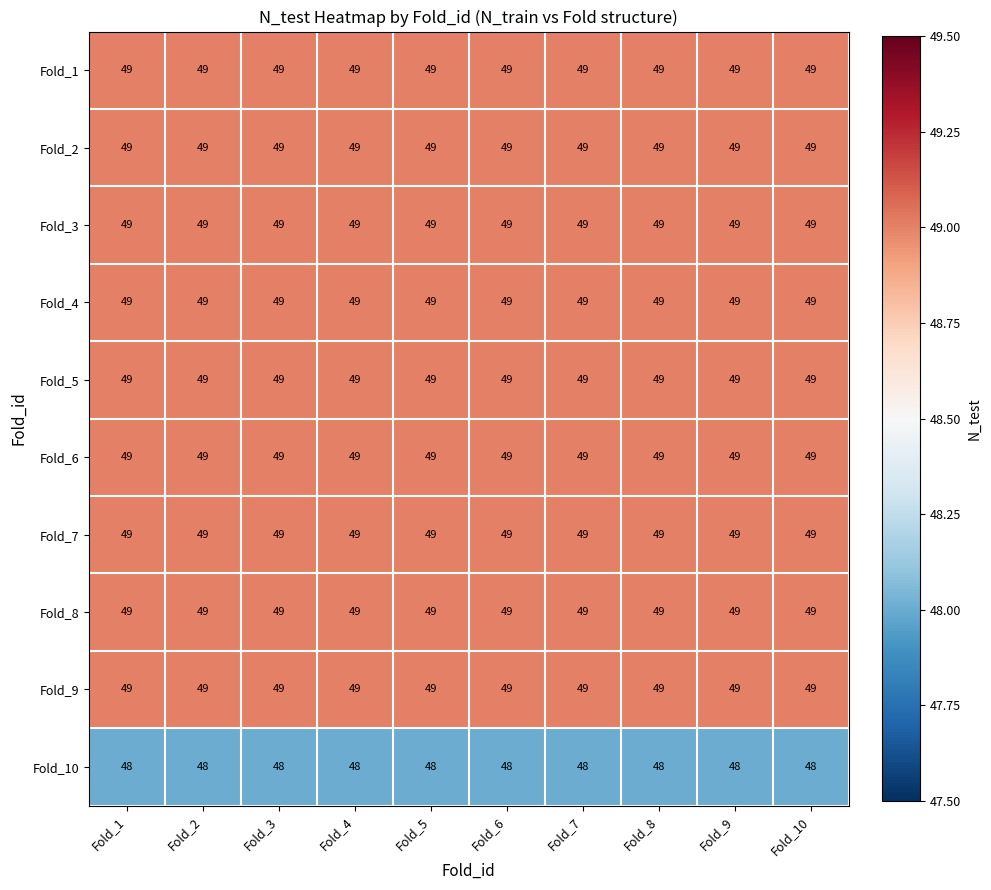

What is the approximate value of Fold_5 at Fold_7?

49